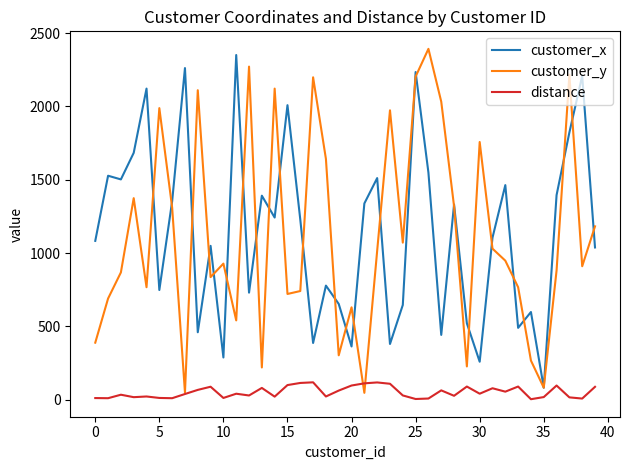

What is the maximum value shown in the chart?

2392.0